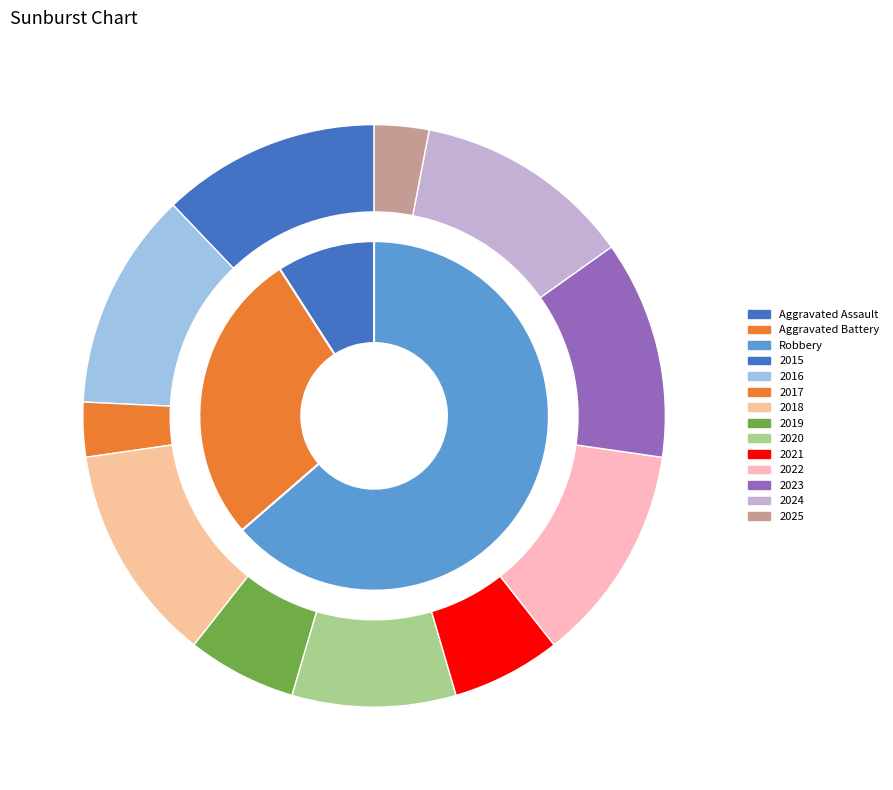

To the nearest percent, what is the average slice percentage?

9%